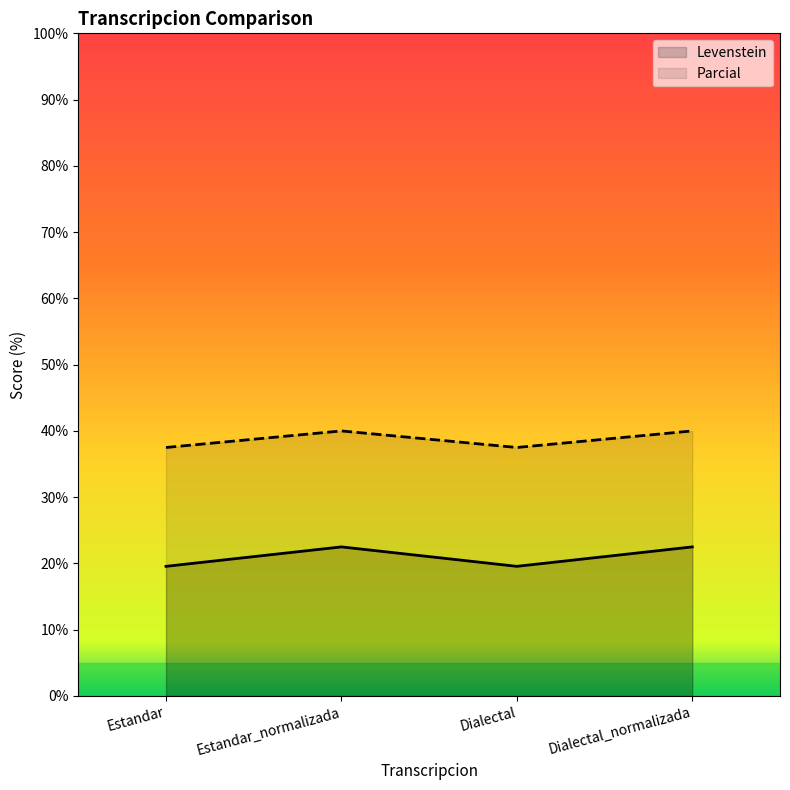

In Parcial, how many points are lower than both neighbors (excluding endpoints)?

1